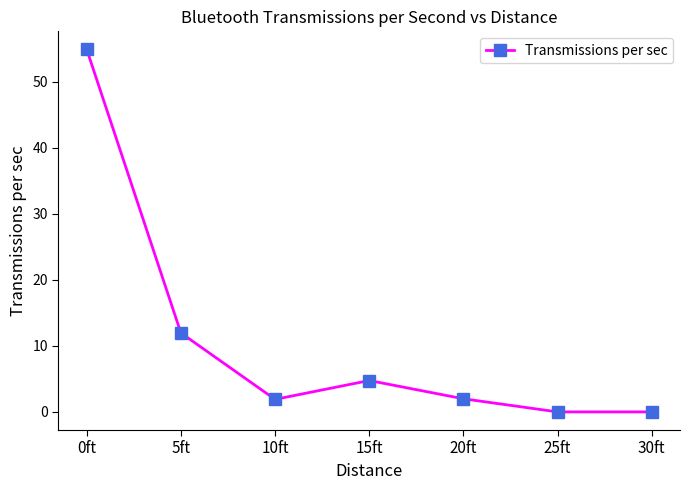

Where does the data first go above 1?

0ft